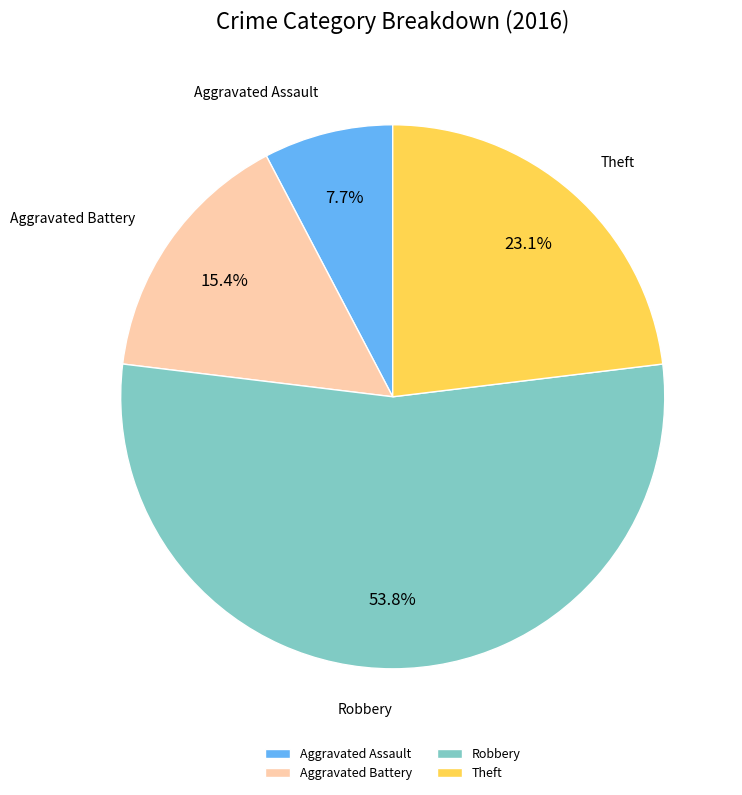

To the nearest percent, what percentage of the pie is Theft?

23%